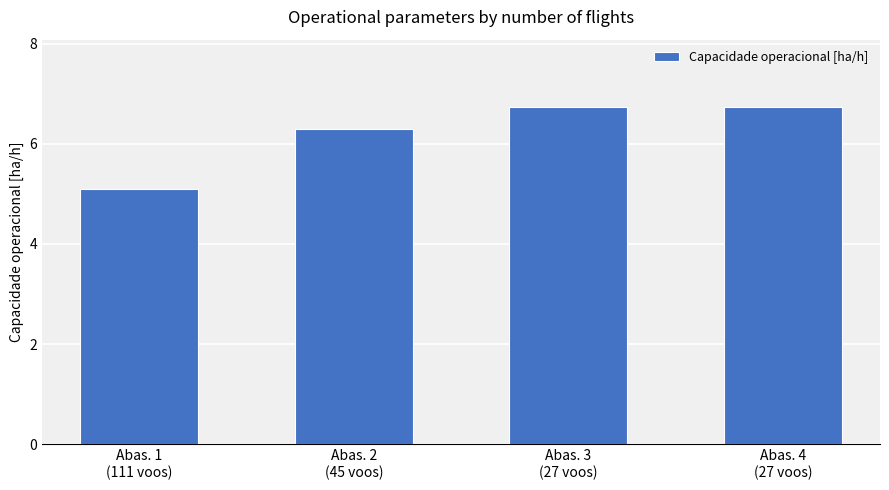

Reading left to right, transcribe all the data shown in this chart.

5.1	6.3	6.7	6.7